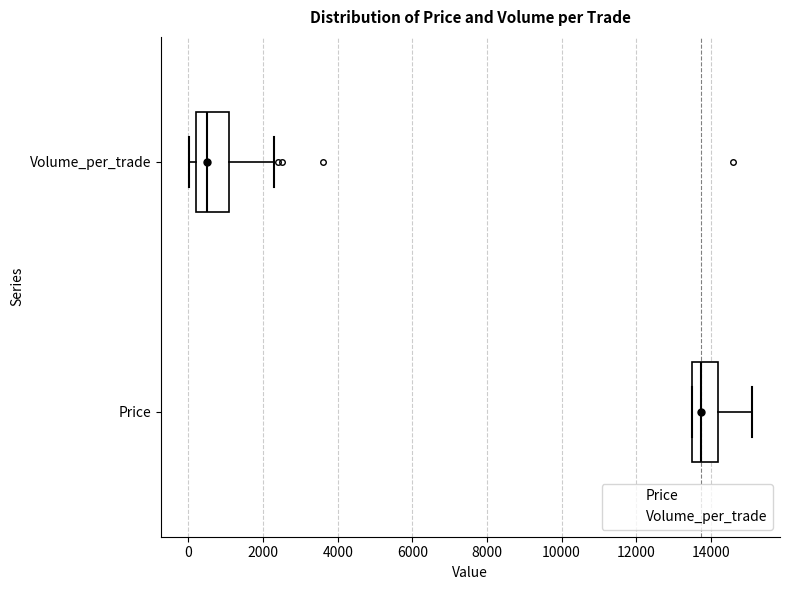

Reading bottom to top, read every box against the x-axis: the position of its median line, the range the box covers, and the ends of its whiskers. The values are not printed on the chart, so give them approximately, as read against the axis.

Price: median 13800, box 13600 to 14200, whiskers 13600 to 15200
Volume_per_trade: median 600, box 200 to 1000, whiskers 0 to 2400